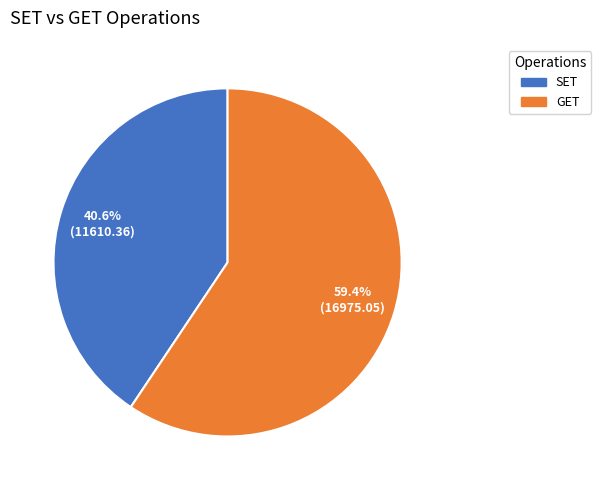

Combined, do GET and SET account for over 50%?

Yes